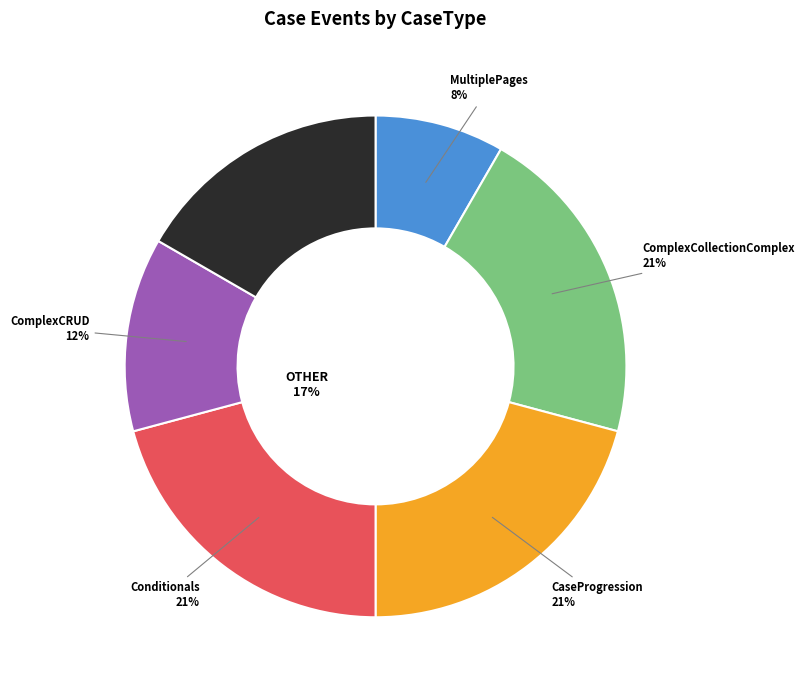

The ComplexCollectionComplex slice represents 21% of the pie. True or false?

True